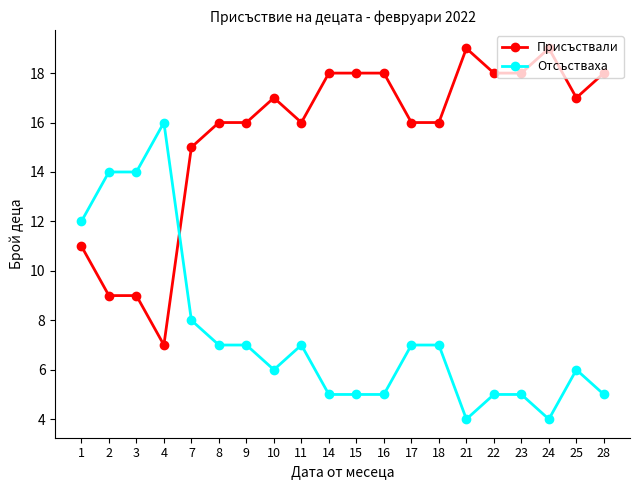

True or false: Отсъстваха has more than 2 interior local peaks.

True